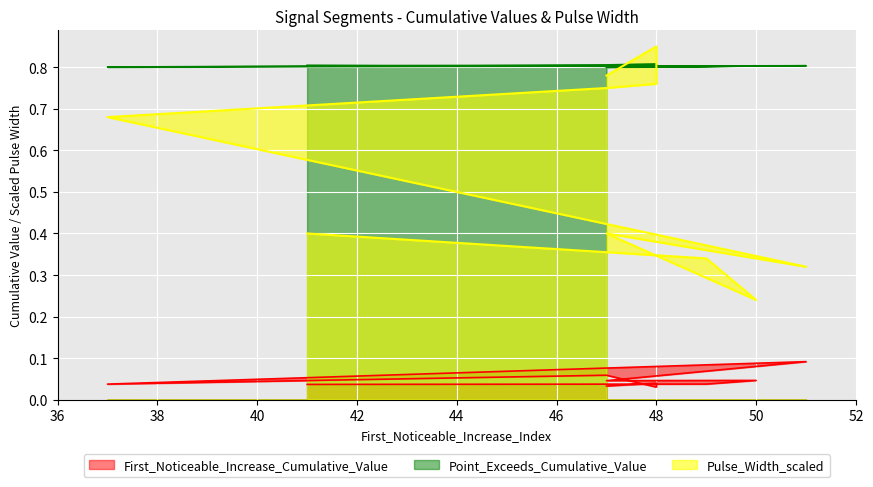

Is the value of Pulse_Width_scaled at 50 greater than the value of Point_Exceeds_Cumulative_Value at 51?

No